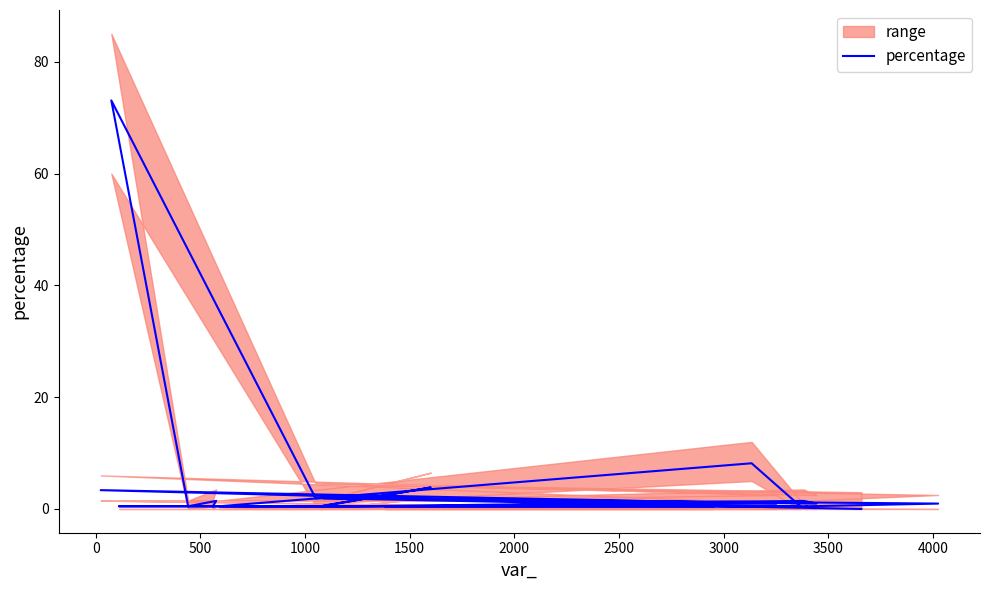

Reading left to right, extract all data points from this chart.

0.5	1.4	0.5	73.1	1.9	1.0	0.5	0.5	0.5	8.2	0.5	0.5	0.5	1.0	3.4	0.5	0.5	3.8	0.5	0.5	0.5	1.4	1.0	1.9	0.0